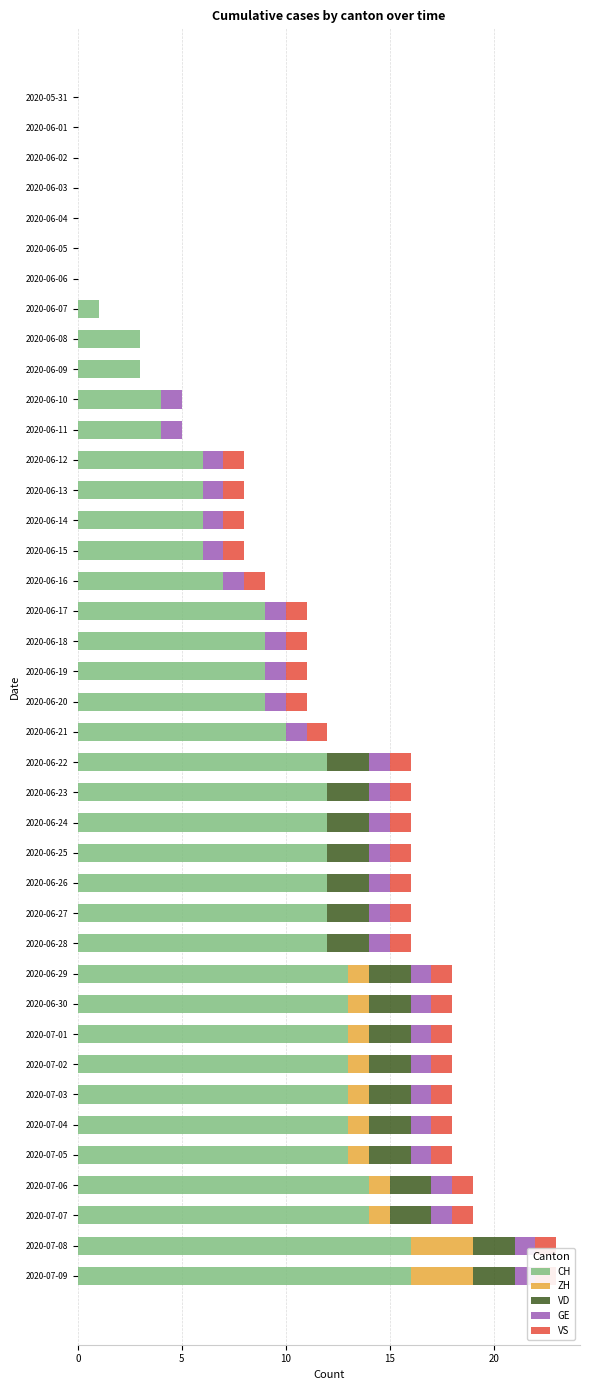

How many data points in CH are less than 9?

17